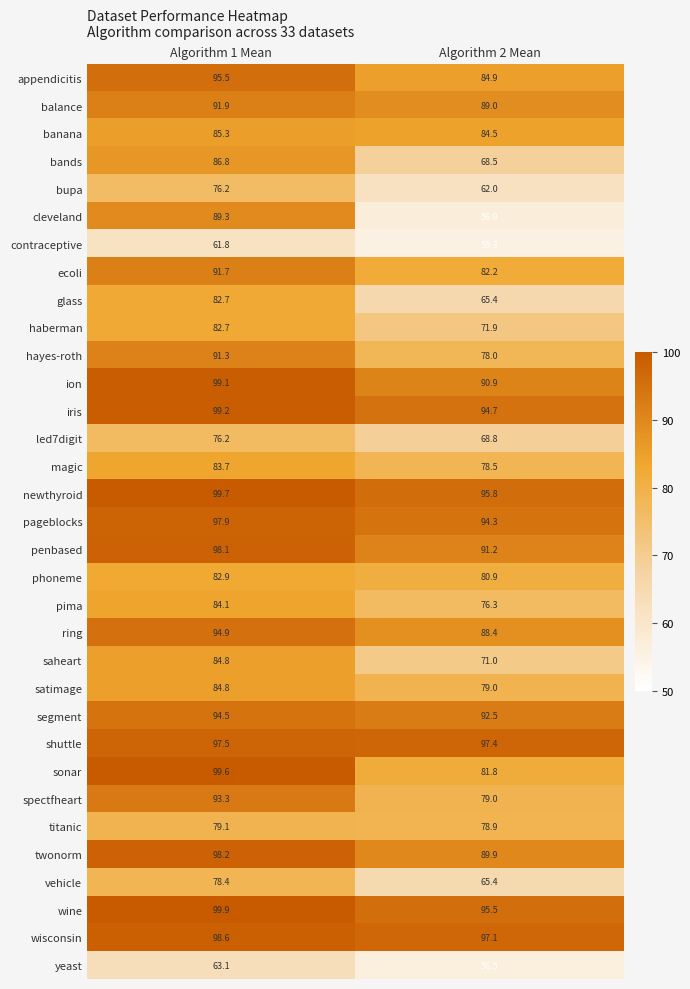

Rank the categories by haberman value from lowest to highest.

Algorithm 2 Mean, Algorithm 1 Mean